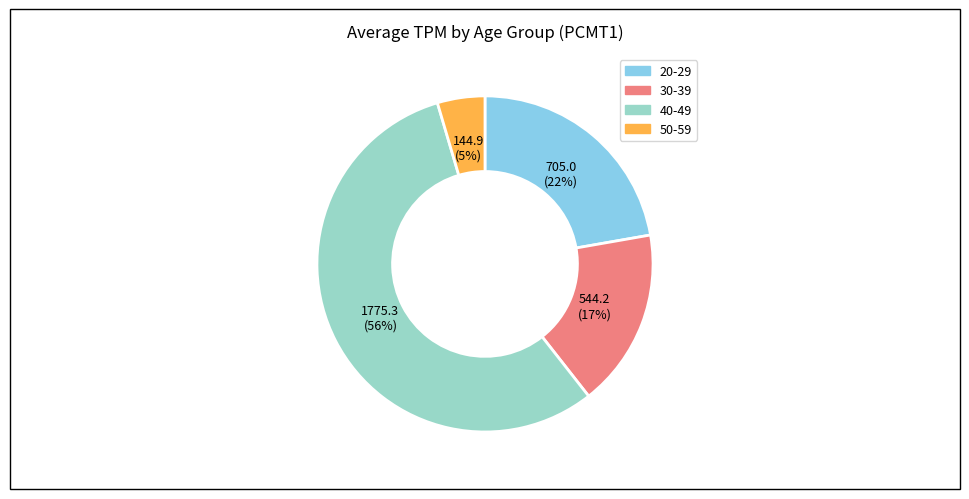

To the nearest percent, what is the difference between the largest and smallest slice percentages?

51%